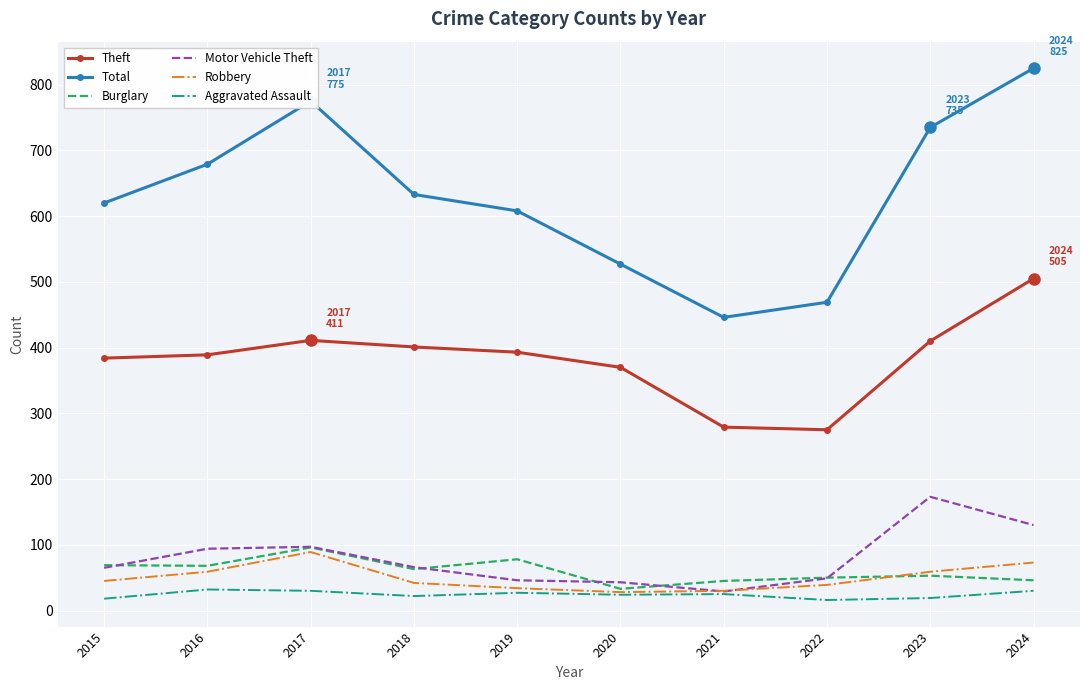

True or false: Theft has a value of 111 at 2021.

False